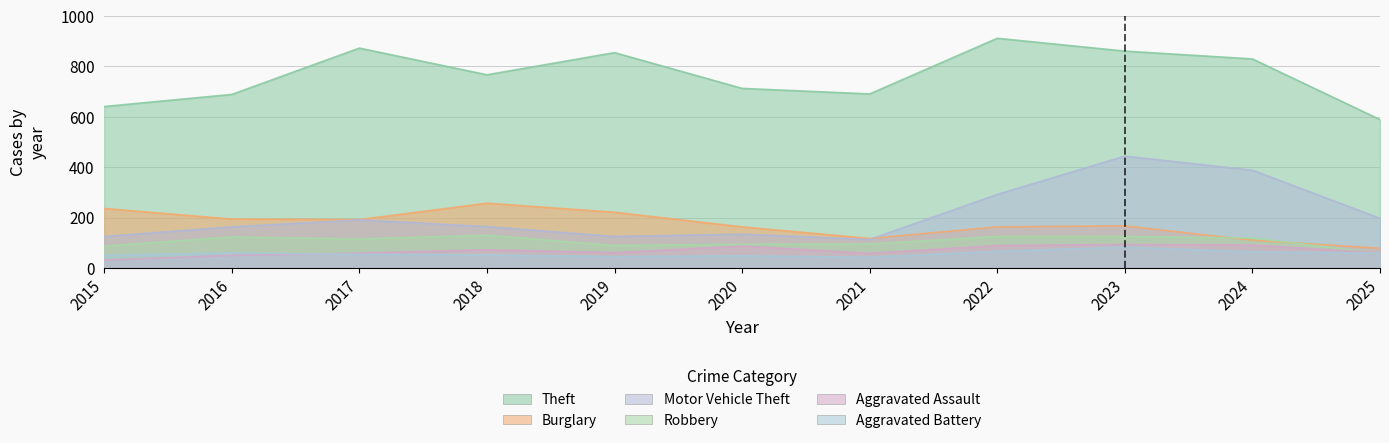

Reading left to right, transcribe all the data shown in this chart.

Theft: 641	689	873	767	855	713	691	912	861	830	589
Burglary: 236	194	192	257	221	163	117	163	167	110	78
Motor Vehicle Theft: 125	163	191	164	125	134	113	292	444	388	197
Robbery: 87	123	115	130	89	94	95	125	125	119	58
Aggravated Assault: 31	50	59	72	61	87	58	89	93	91	60
Aggravated Battery: 50	60	54	52	45	48	43	66	83	64	59